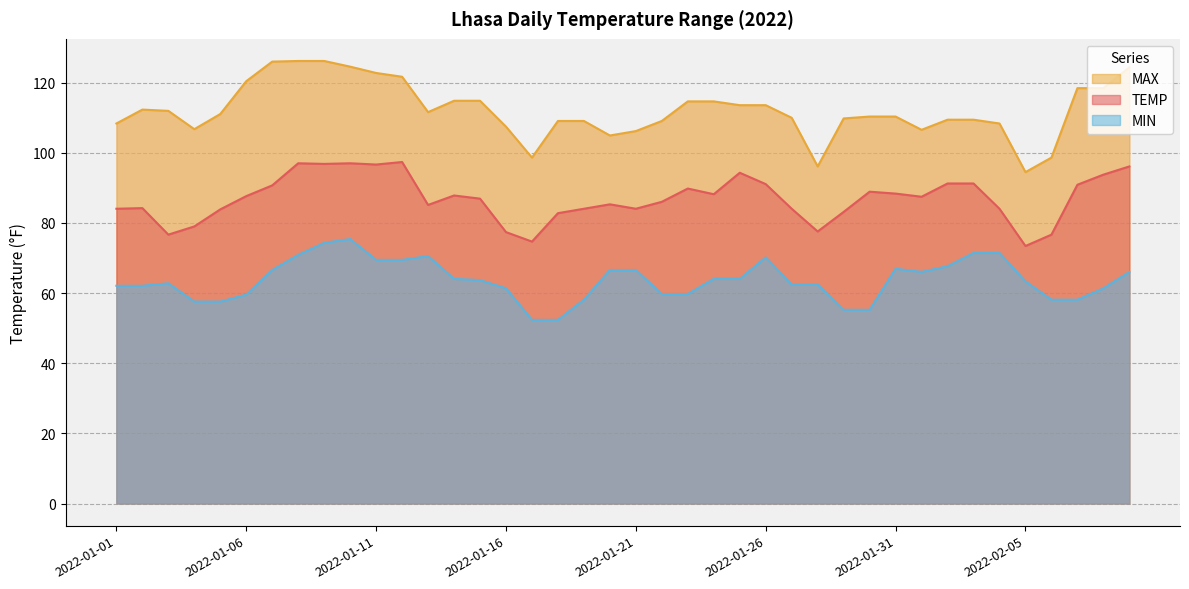

At 2022-01-03, list the series in order from smallest to largest.

MIN, TEMP, MAX